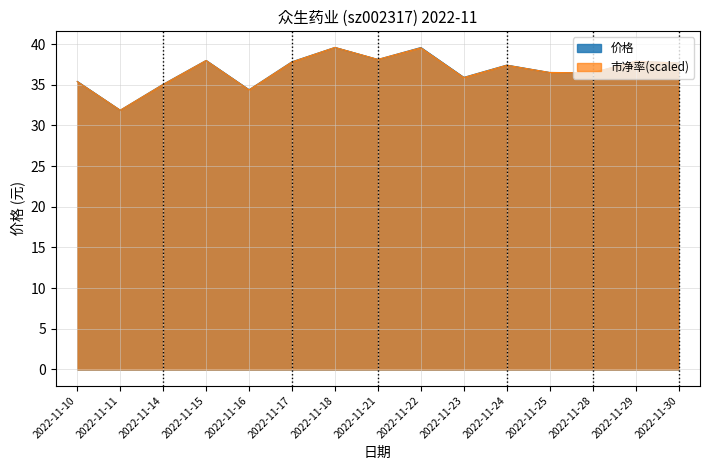

Is the value of 价格 at 2022-11-24 greater than the value of 市净率(scaled) at 2022-11-25?

Yes